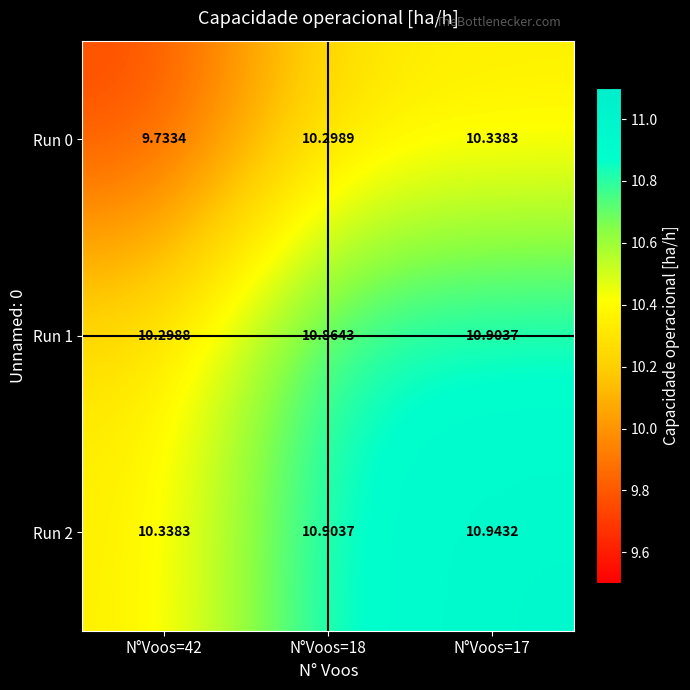

Which series has the largest total across all categories?

Run 2